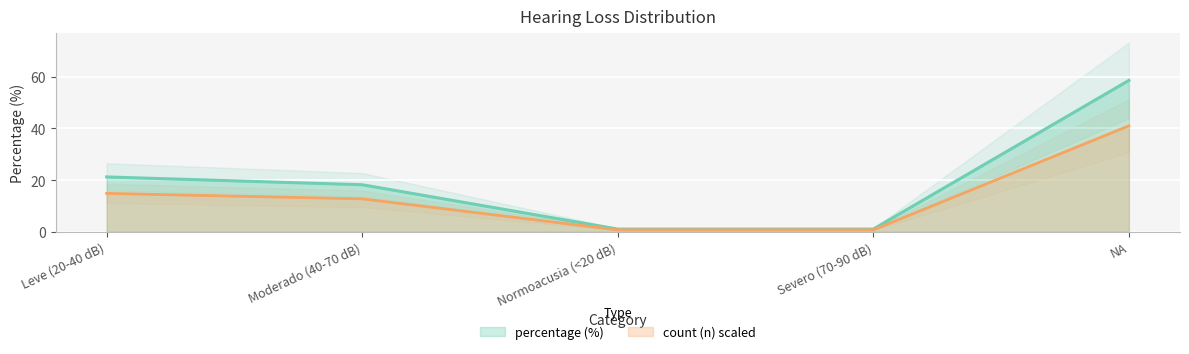

What is the change in value from Moderado (40-70 dB) to Severo (70-90 dB)?

-17.2